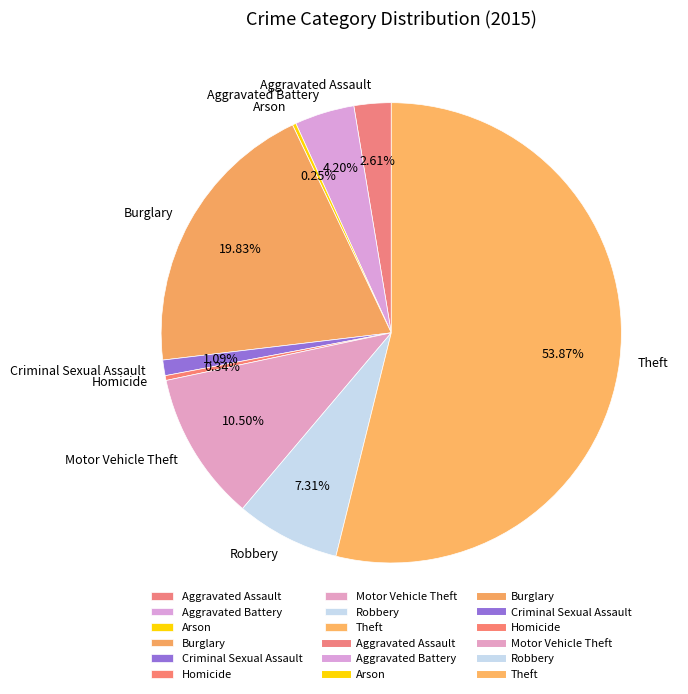

Is the sum of Motor Vehicle Theft and Burglary greater than half?

No